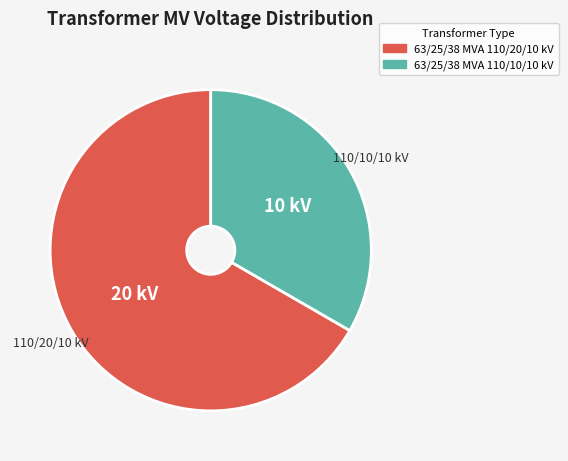

The 63/25/38 MVA 110/20/10 kV slice represents 67% of the pie. True or false?

True